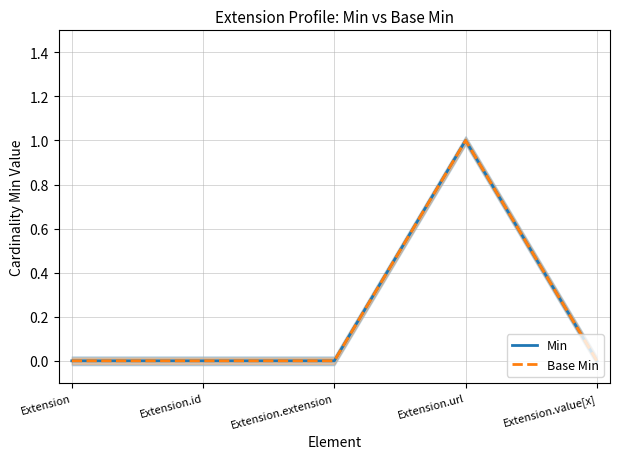

What is the label of the 2nd point from the left?

Extension.id